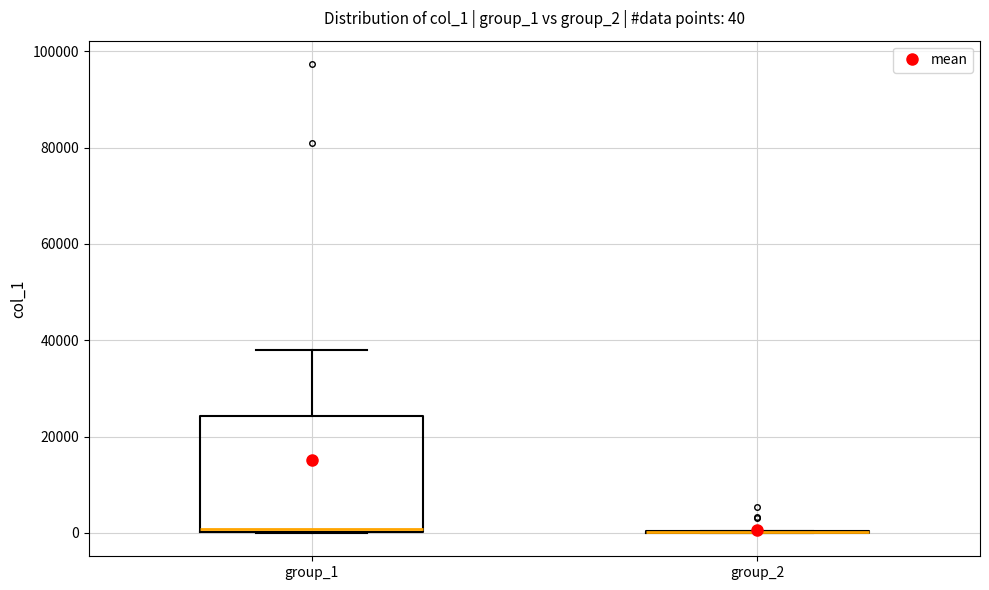

Comparing the boxes themselves (not the whiskers), which one is the tallest?

group_1